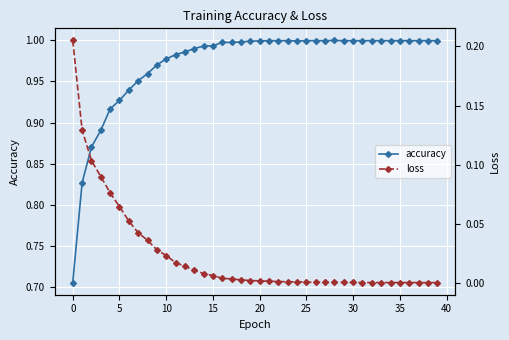

Is this an area chart (filled region under the line)?

No